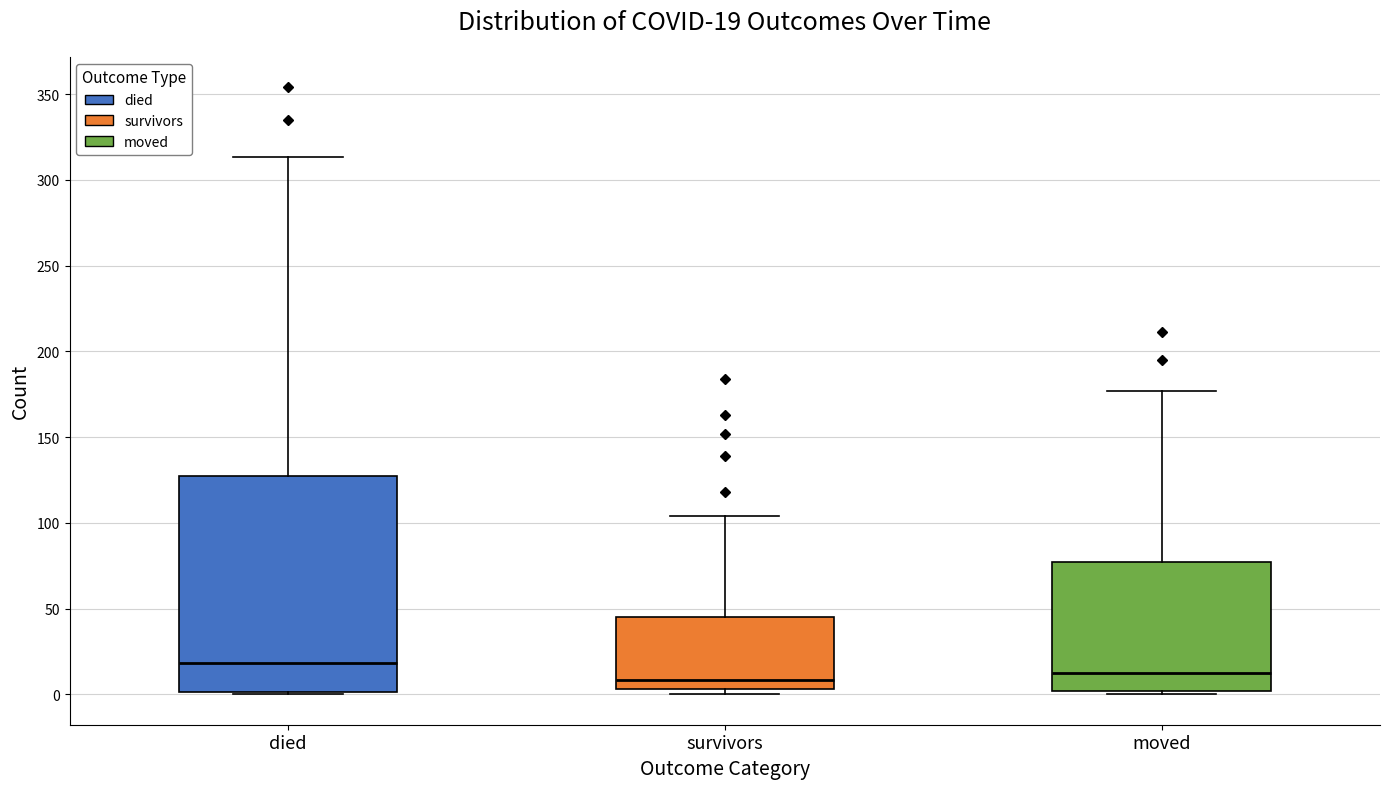

Which box is the tallest, from its lower edge to its upper edge?

died